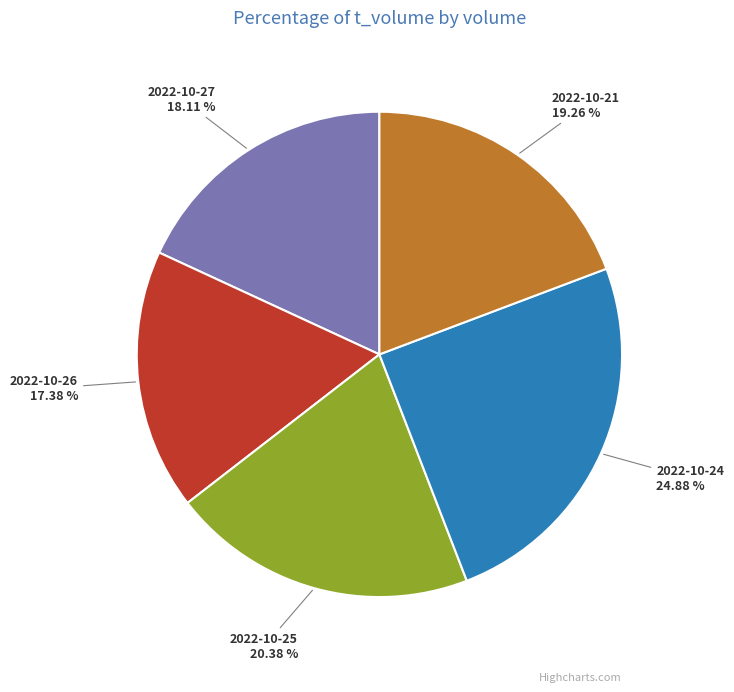

Is there a majority slice in this chart?

No